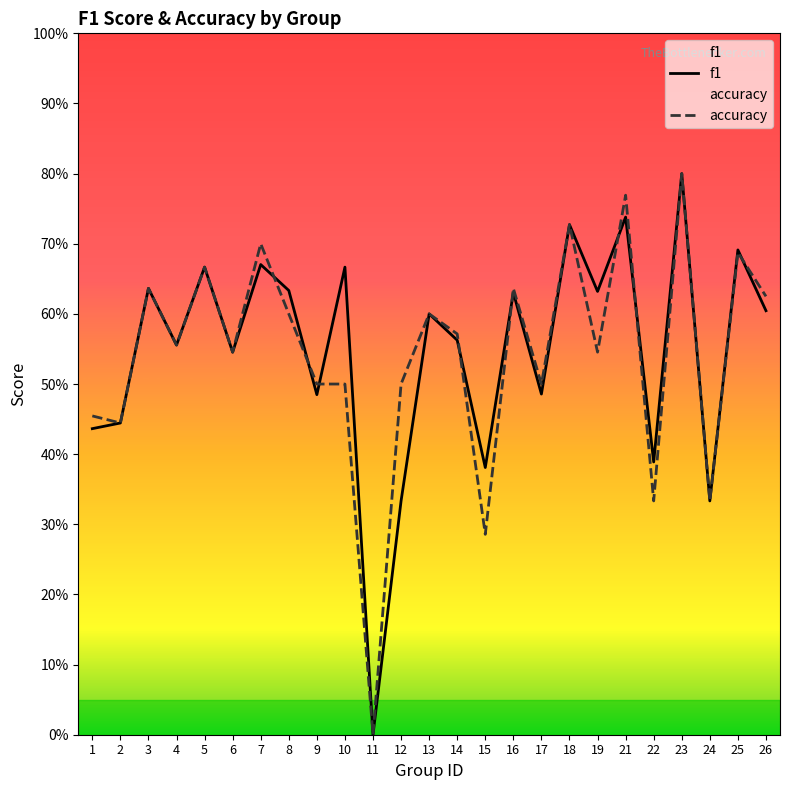

Does the chart display data point markers on the line(s)?

No